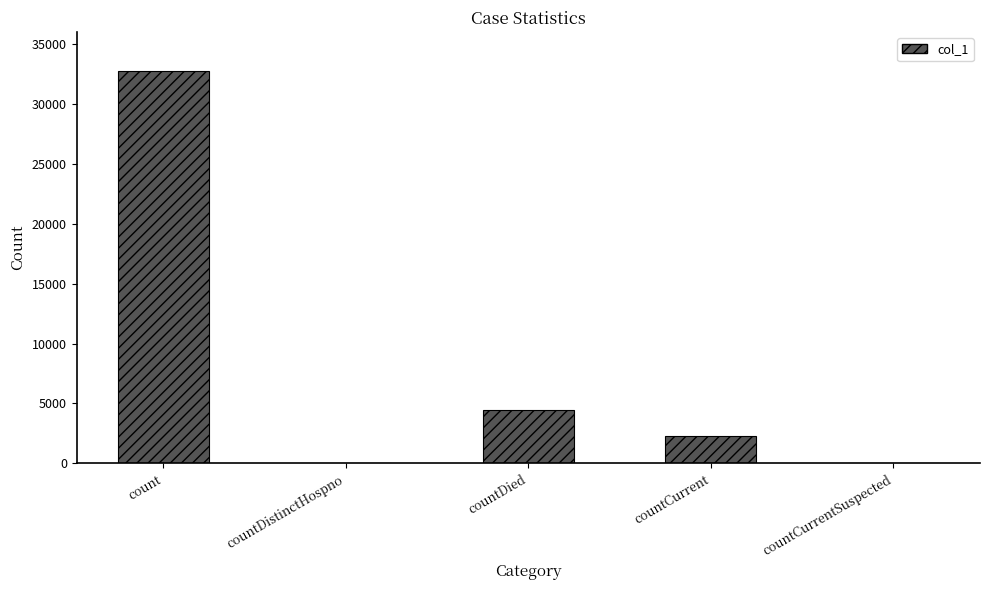

What is the difference between the values at countCurrent and count?

30430